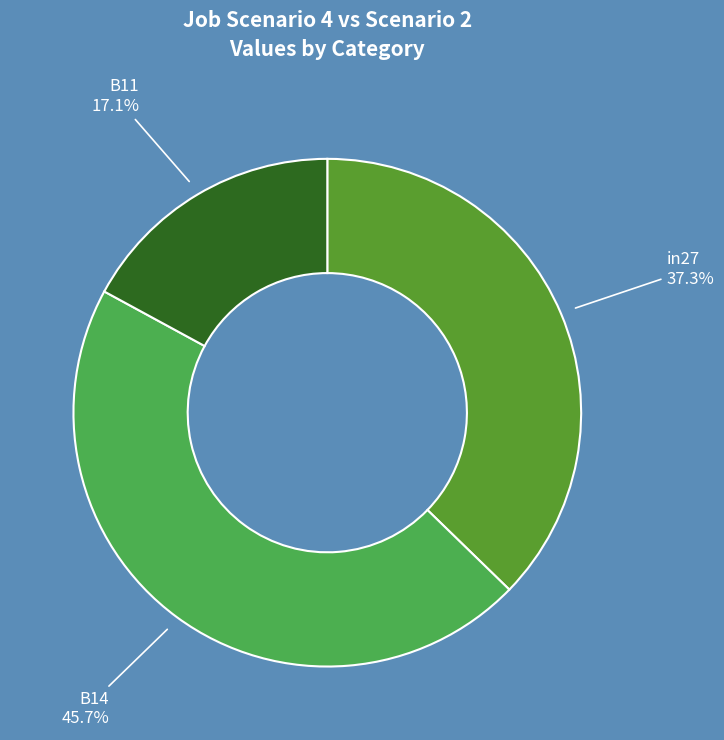

Is there a majority slice in this chart?

No